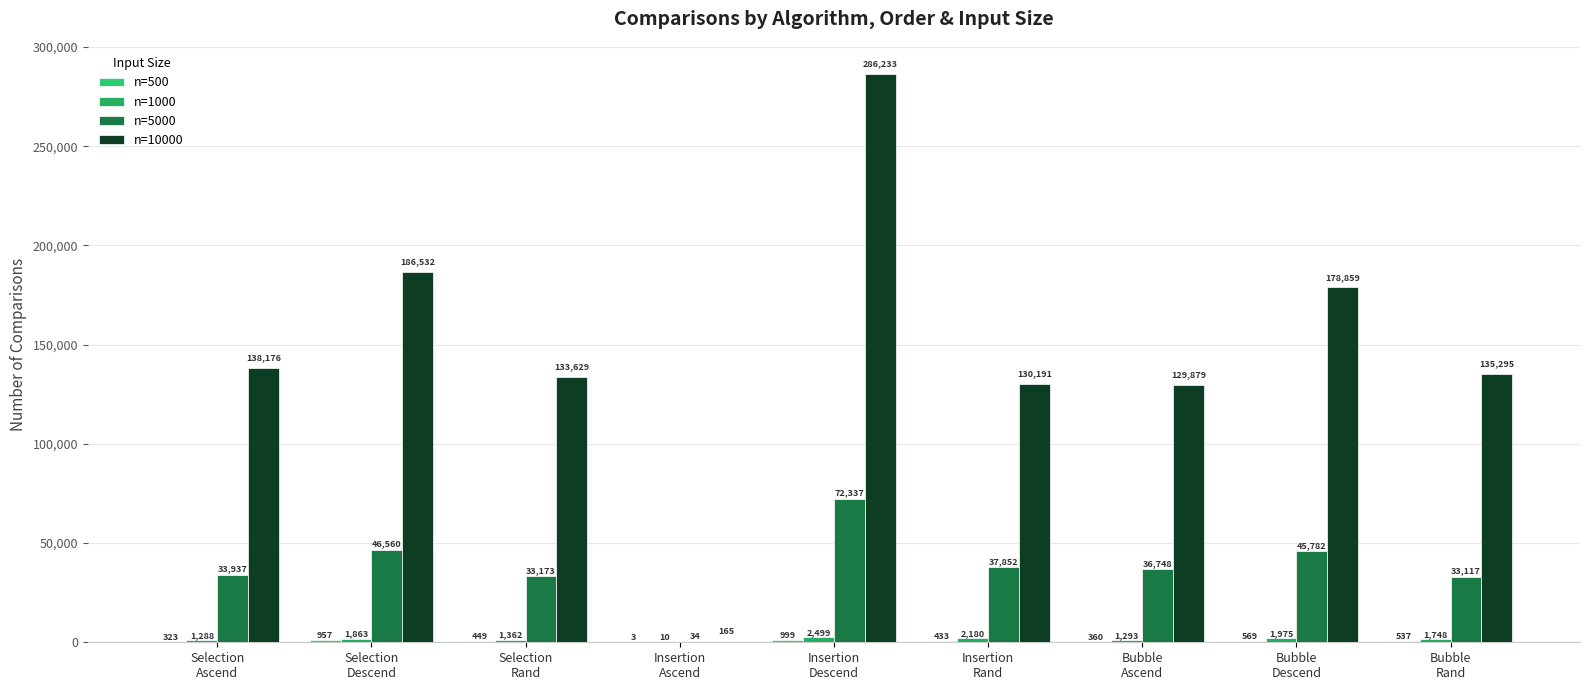

How many distinct data groups are displayed?

4